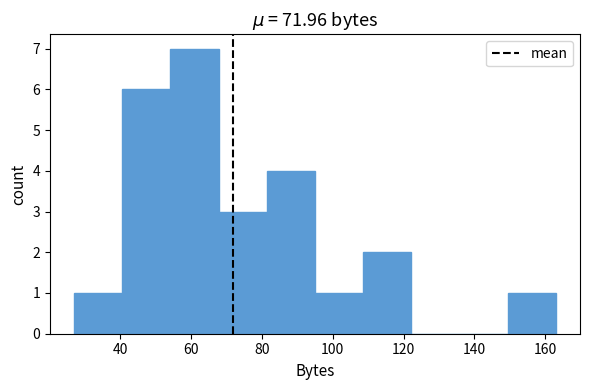

Reading left to right, transcribe this chart: for each bar, give the range it covers on the x-axis and its height. Neither the bar edges nor the heights are printed on the chart, so give them approximately, as read against the axes.

27.0 to 40.6: 1
40.6 to 54.2: 6
54.2 to 67.8: 7
67.8 to 81.4: 3
81.4 to 95.0: 4
95.0 to 108.6: 1
108.6 to 122.2: 2
122.2 to 135.8: 0
135.8 to 149.4: 0
149.4 to 163.0: 1